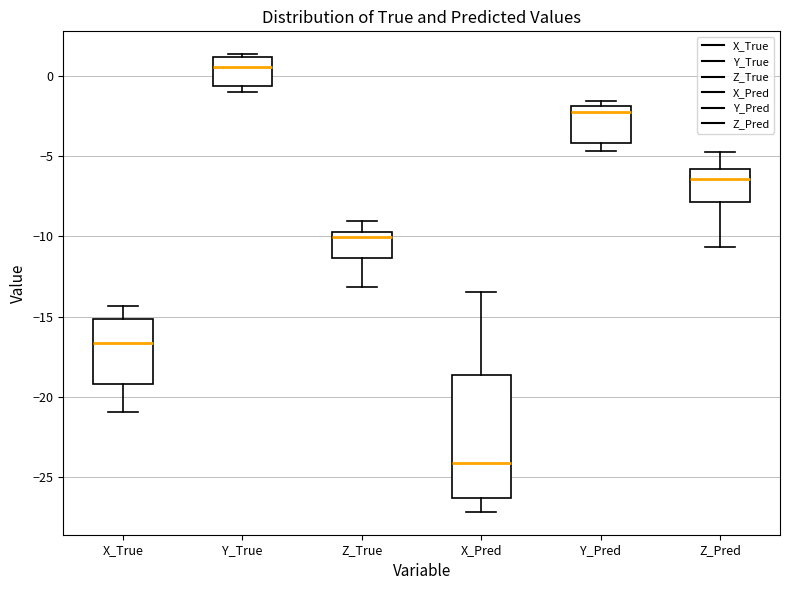

Which box is the tallest, from its lower edge to its upper edge?

X_Pred